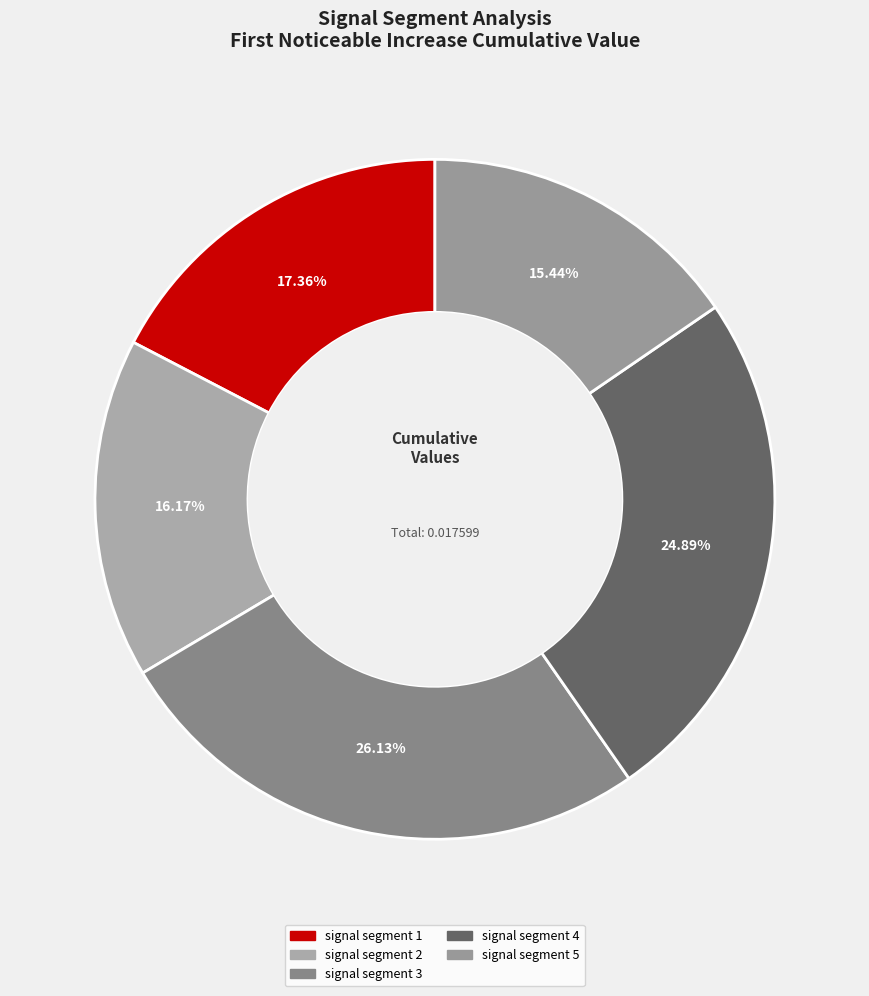

Is there any slice that represents more than half of the pie?

No